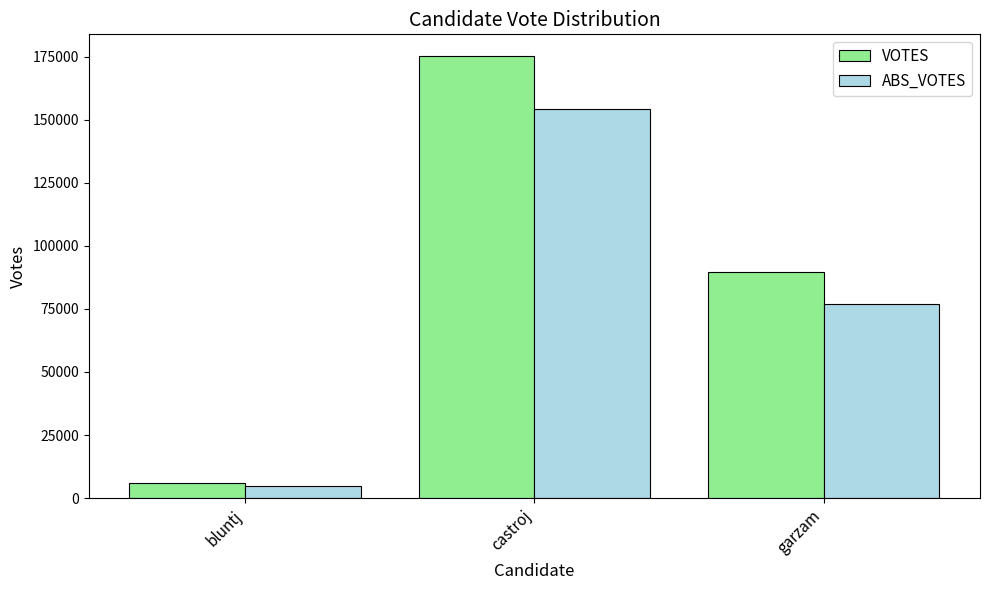

Are the bars grouped side by side (vs. stacked)?

Yes